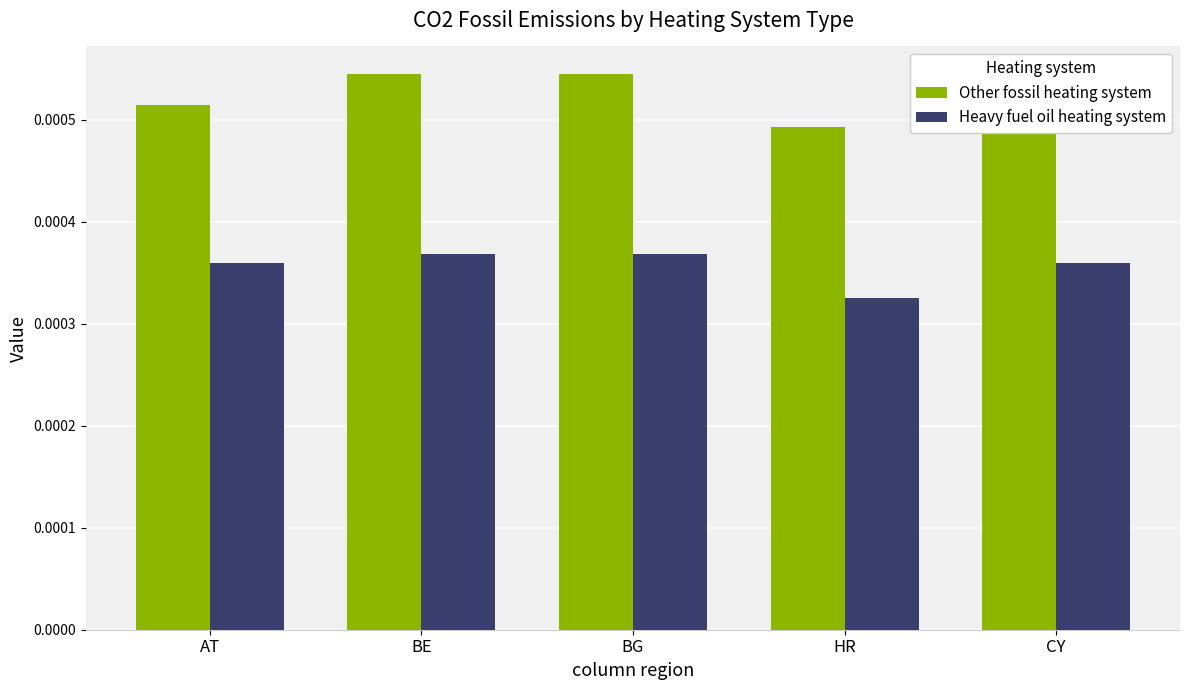

At AT, list the series in order from smallest to largest.

Heavy fuel oil heating system, Other fossil heating system